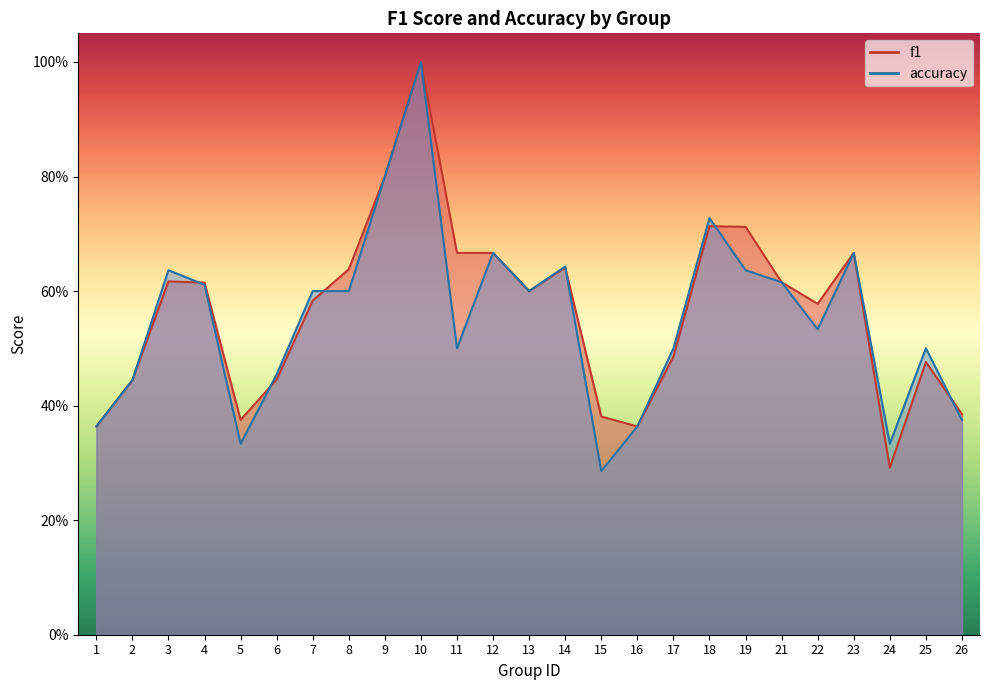

Which has a higher value, 11 or 6?

11